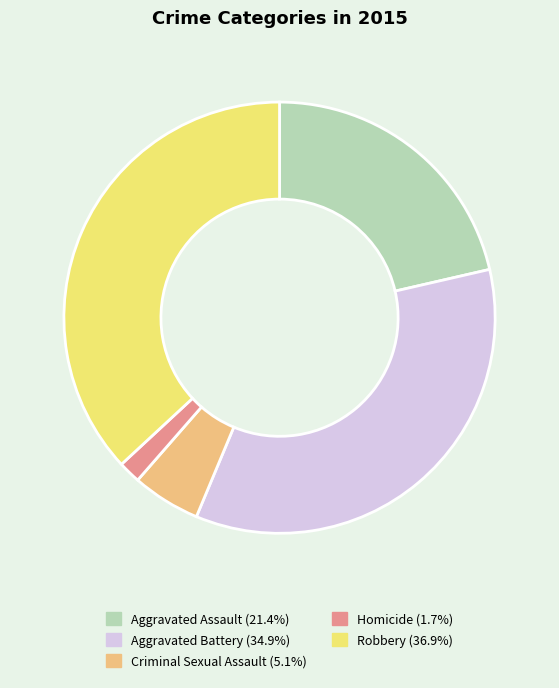

How many slices are in this pie chart?

5